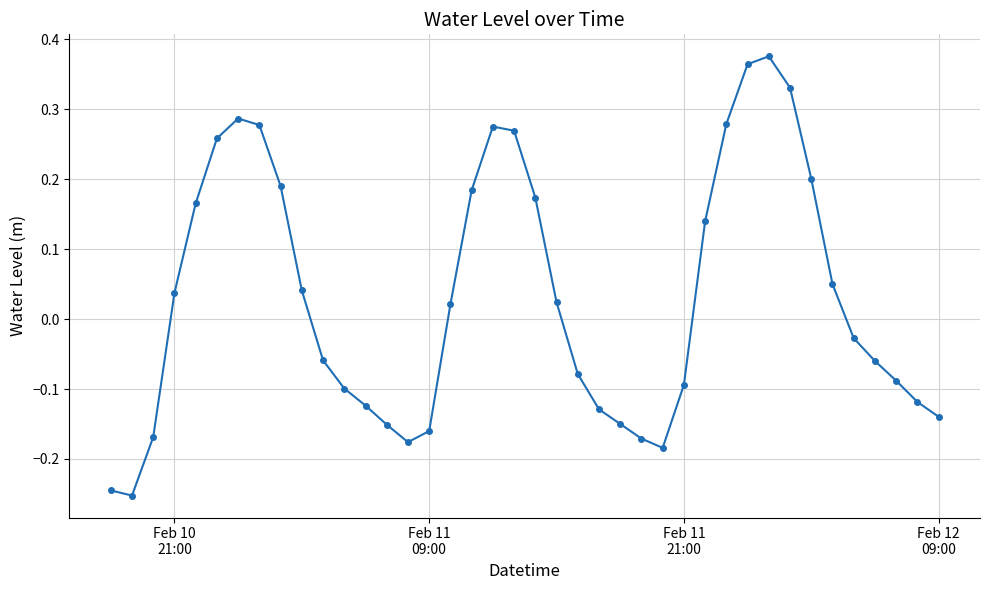

True or false: the data has more than 2 interior local peaks.

True